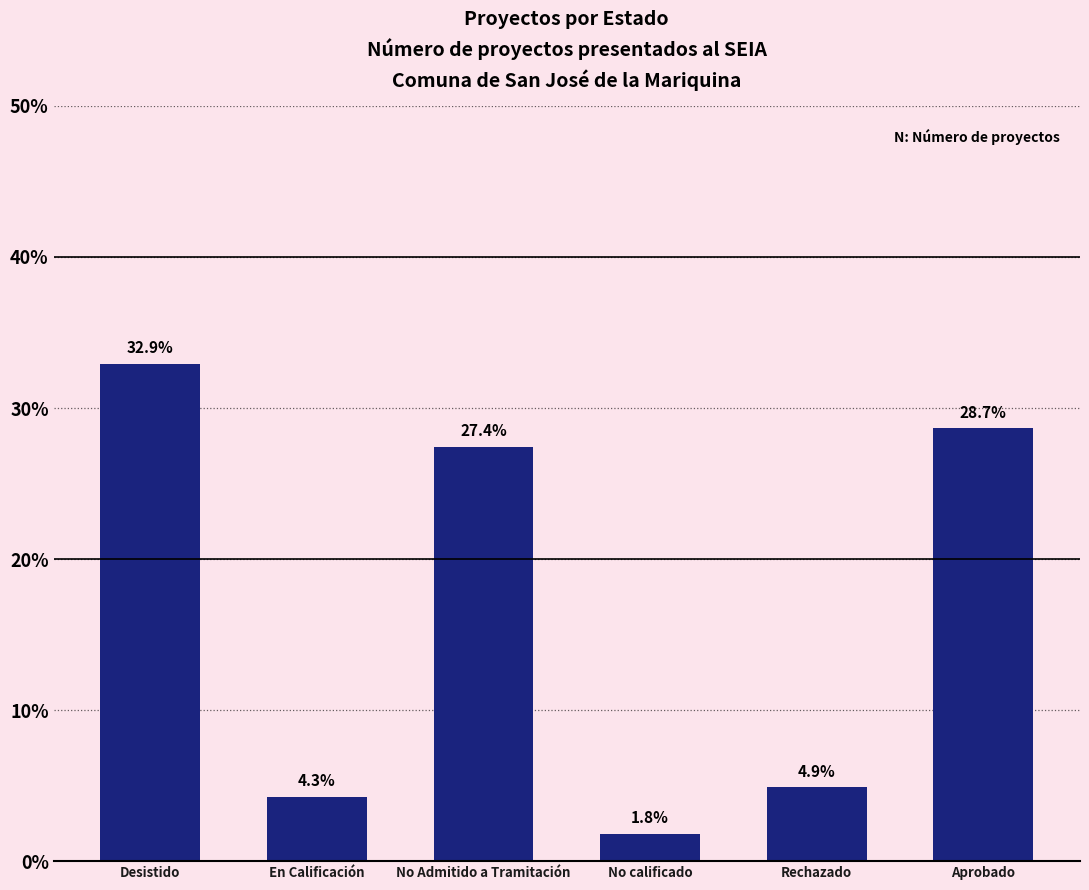

What is the difference between the maximum and minimum values?

31.1